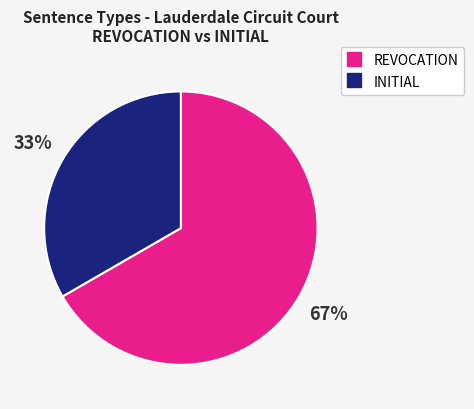

To the nearest percent, what is the average slice percentage?

50%